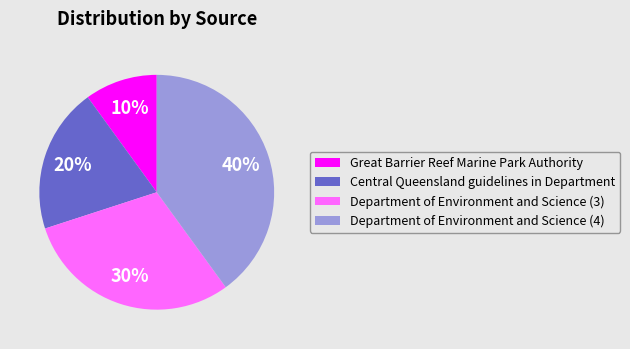

Between Central Queensland guidelines in Department and Department of Environment and Science (3), which is larger?

Department of Environment and Science (3)